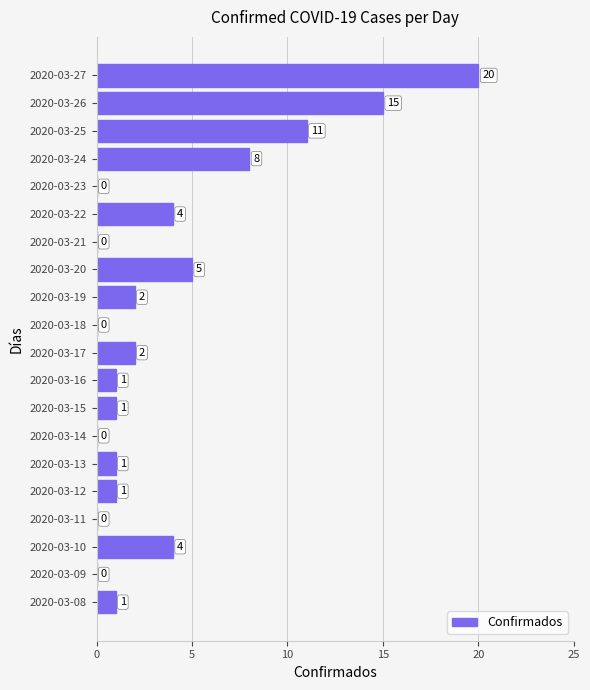

At which category does the chart reach its peak across all series?

2020-03-27